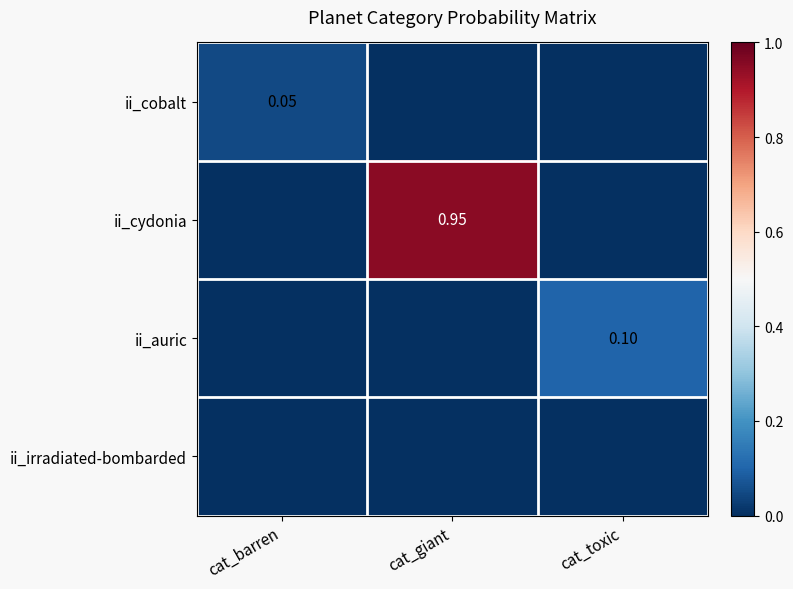

What is the approximate value of ii_cobalt at cat_barren?

0.1